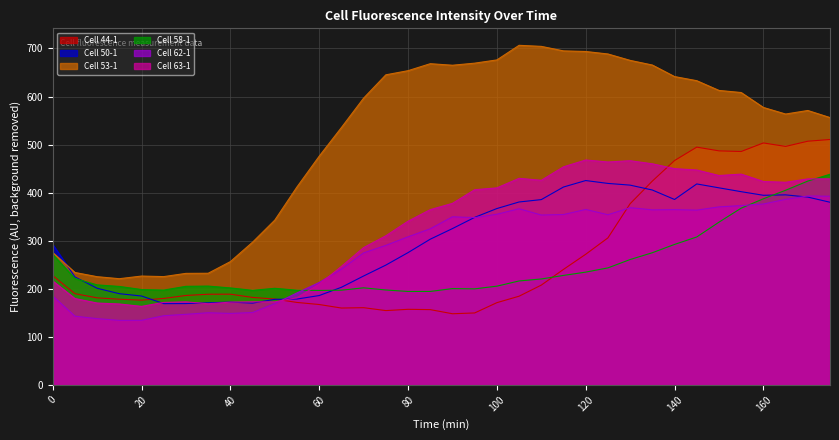

True or false: Cell 50-1 has a value of 419.3 at 125.

True